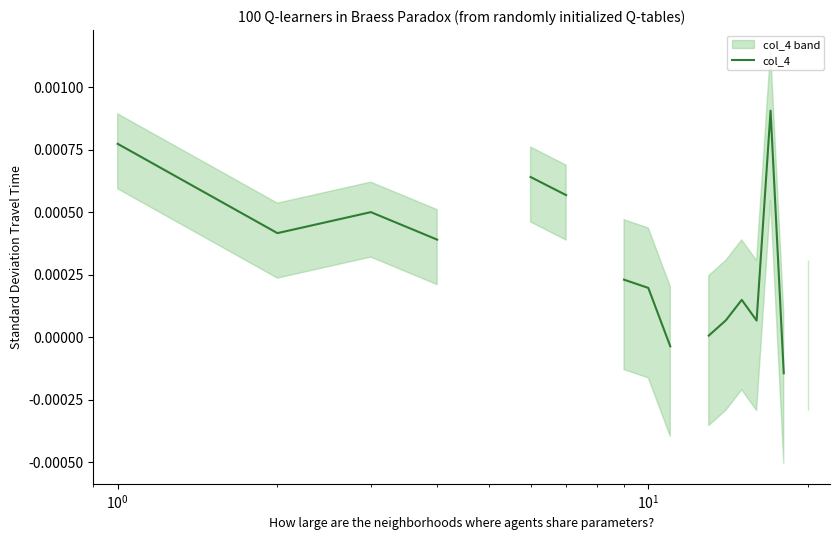

True or false: the data has more than 2 interior local peaks.

True